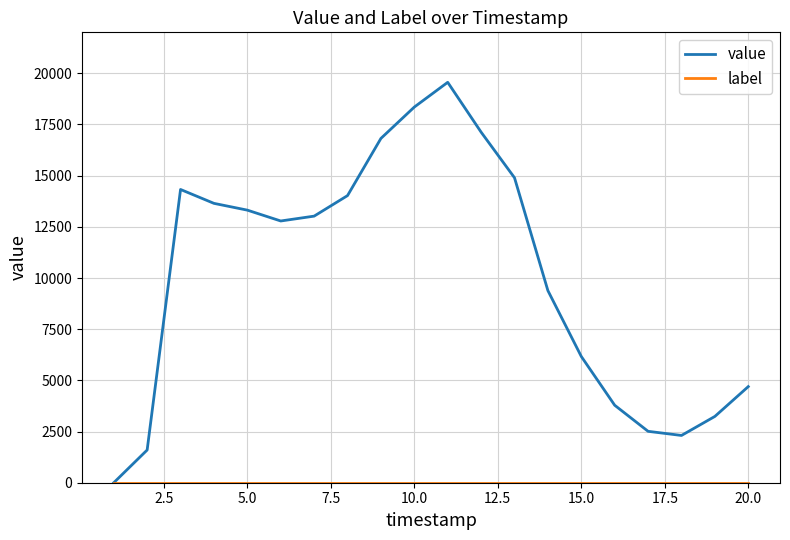

Which series has the widest spread of values?

value